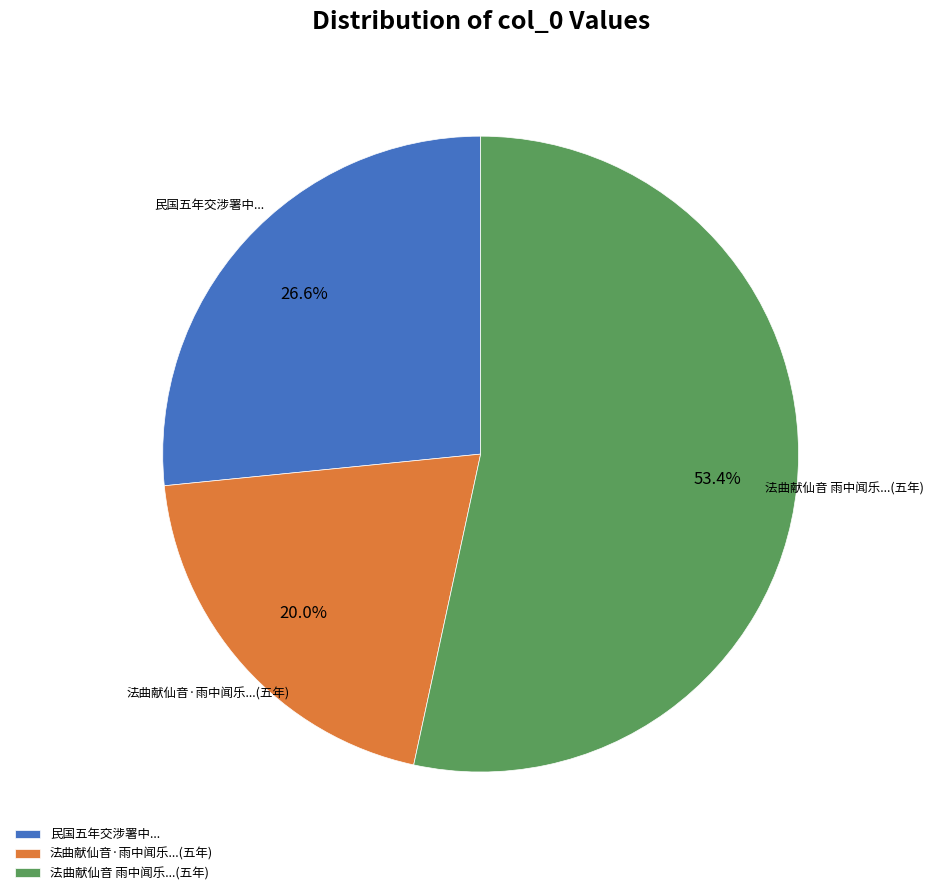

Combined, do 法曲献仙音·雨中闻乐...(五年) and 法曲献仙音 雨中闻乐...(五年) account for over 50%?

Yes